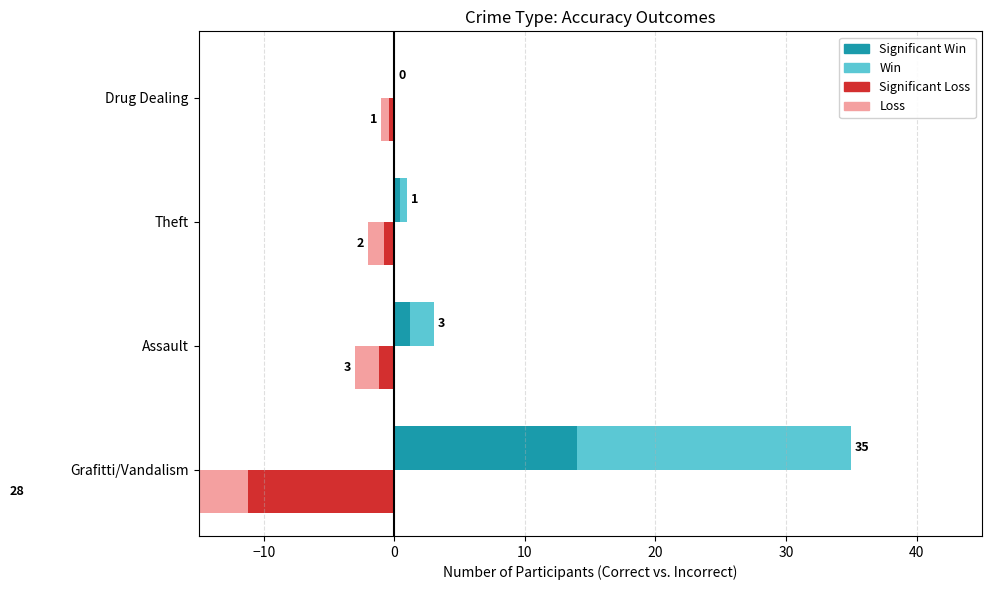

How many bars are there in each group?

4